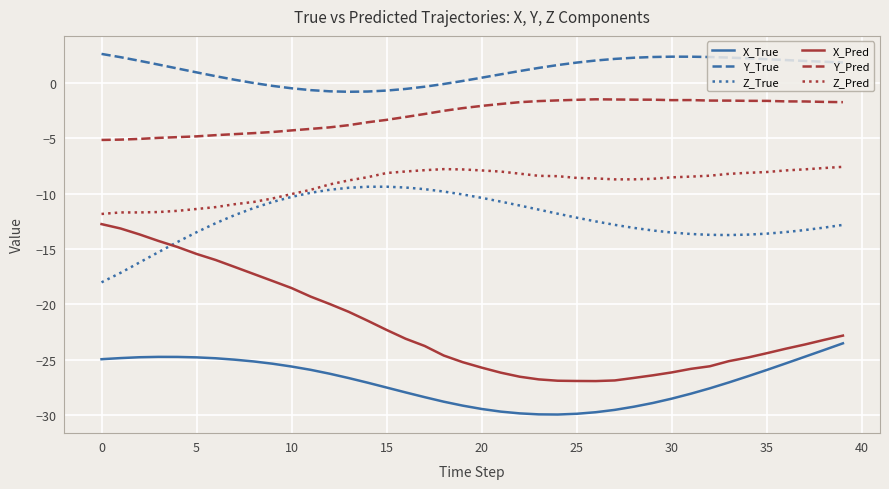

What is the smallest value displayed?

-30.0